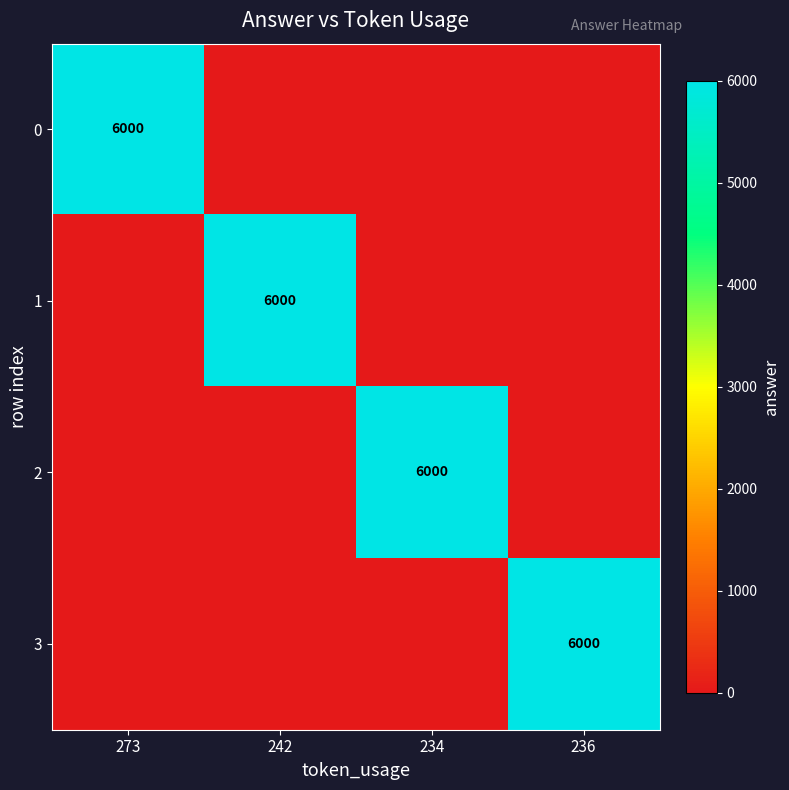

The 0 series shows 6000 at 273. True or false?

True